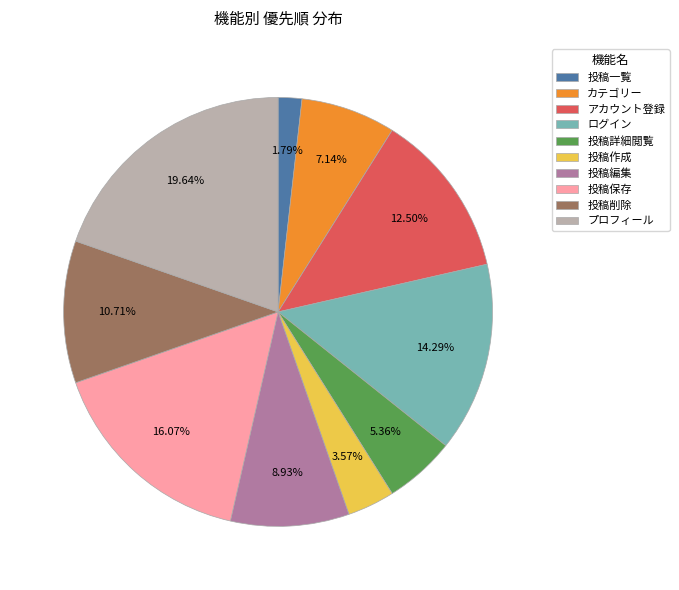

How many segments does this pie chart have?

10